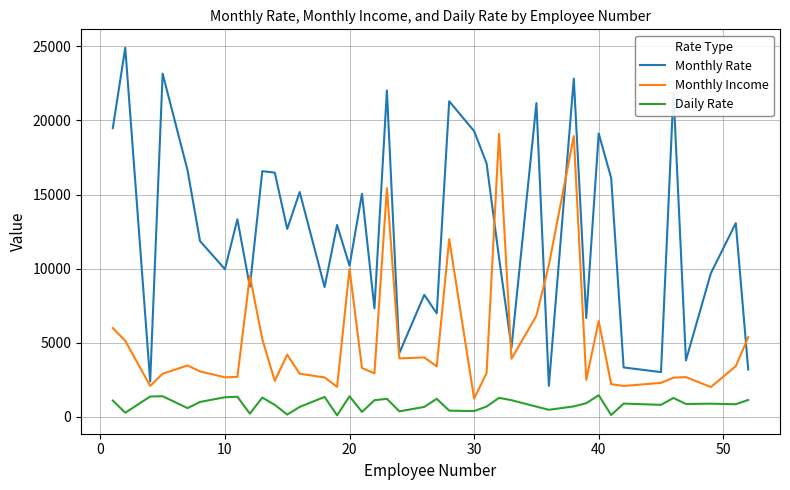

True or false: Daily Rate and Monthly Income intersect in this chart.

False